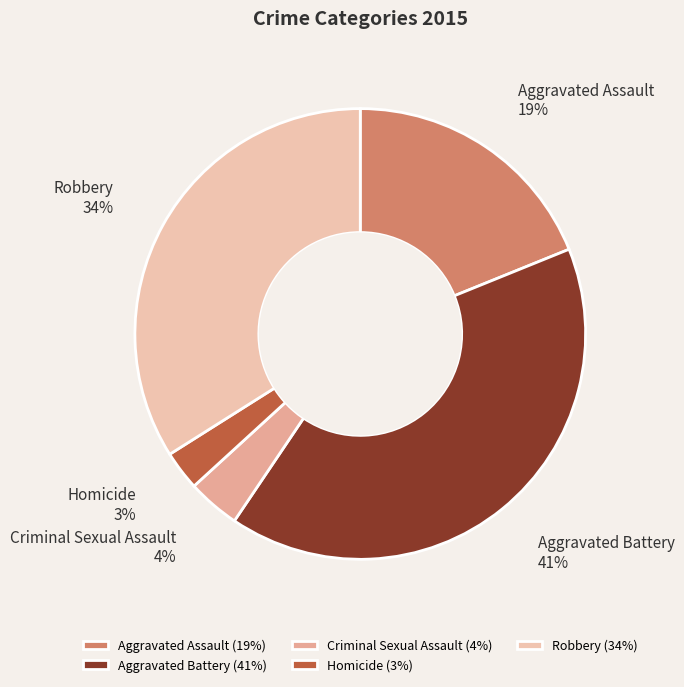

Rank the categories by value from lowest to highest.

Homicide, Criminal Sexual Assault, Aggravated Assault, Robbery, Aggravated Battery